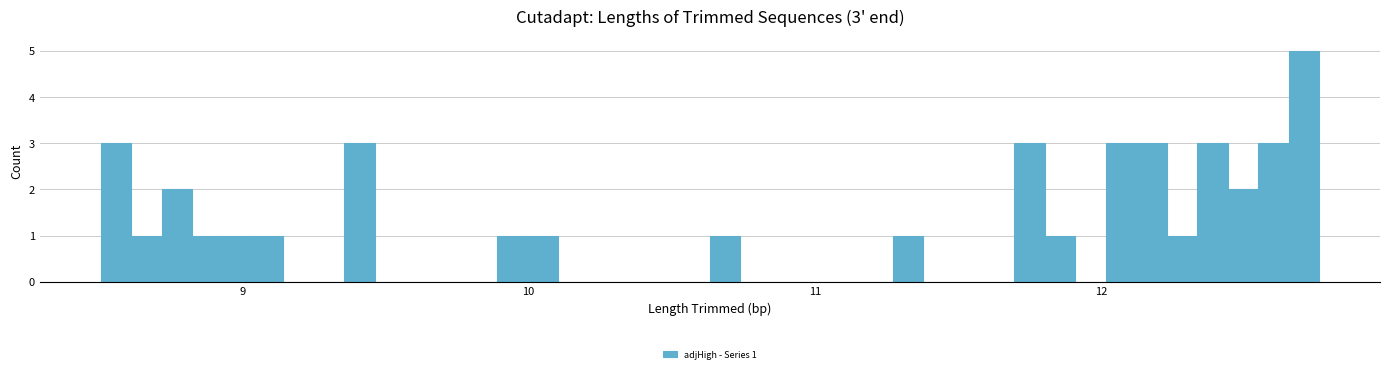

Around what value on the x-axis is the tallest bar? Give the approximate position of its centre, as read against the axis.

12.7